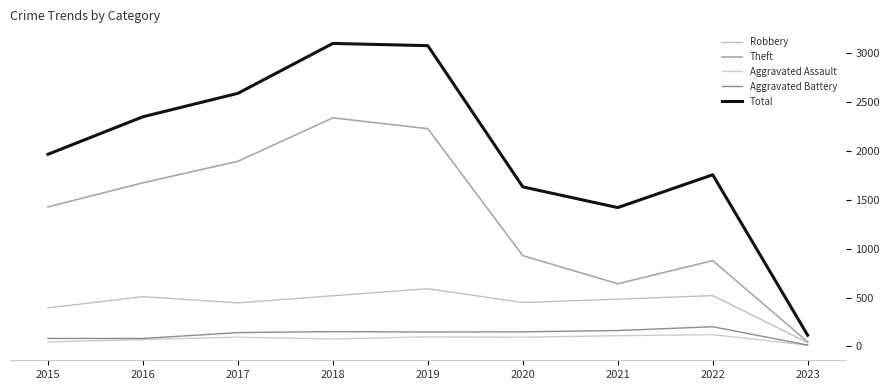

The Theft series shows 930 at 2020. True or false?

True